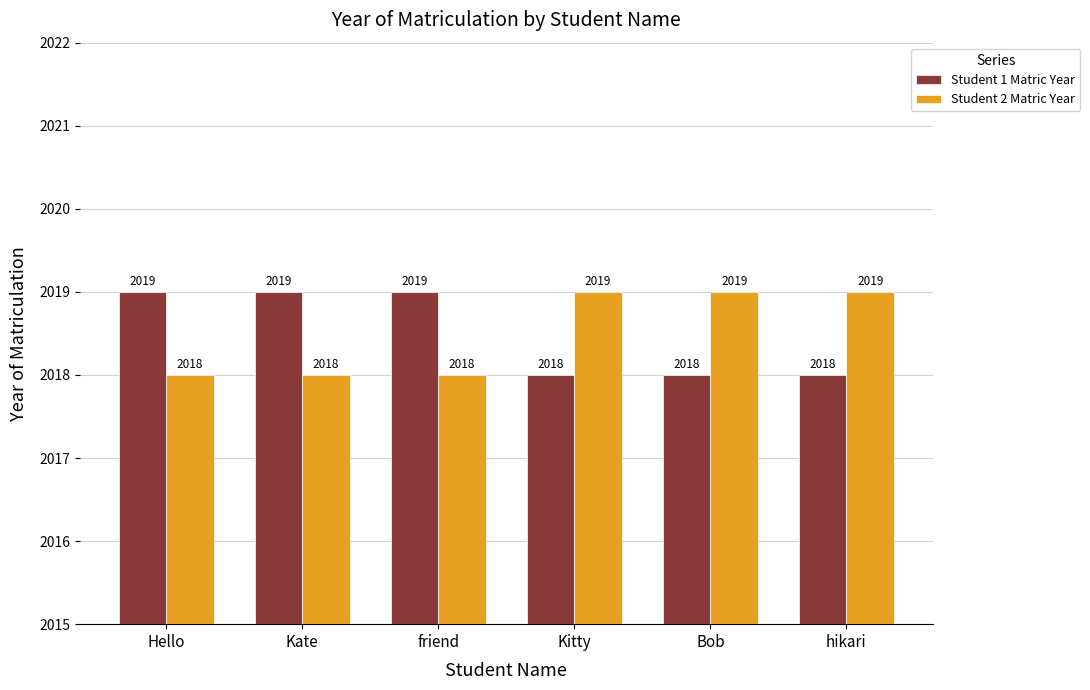

What is the sum of the Student 2 Matric Year values at Kate and Kitty?

4037